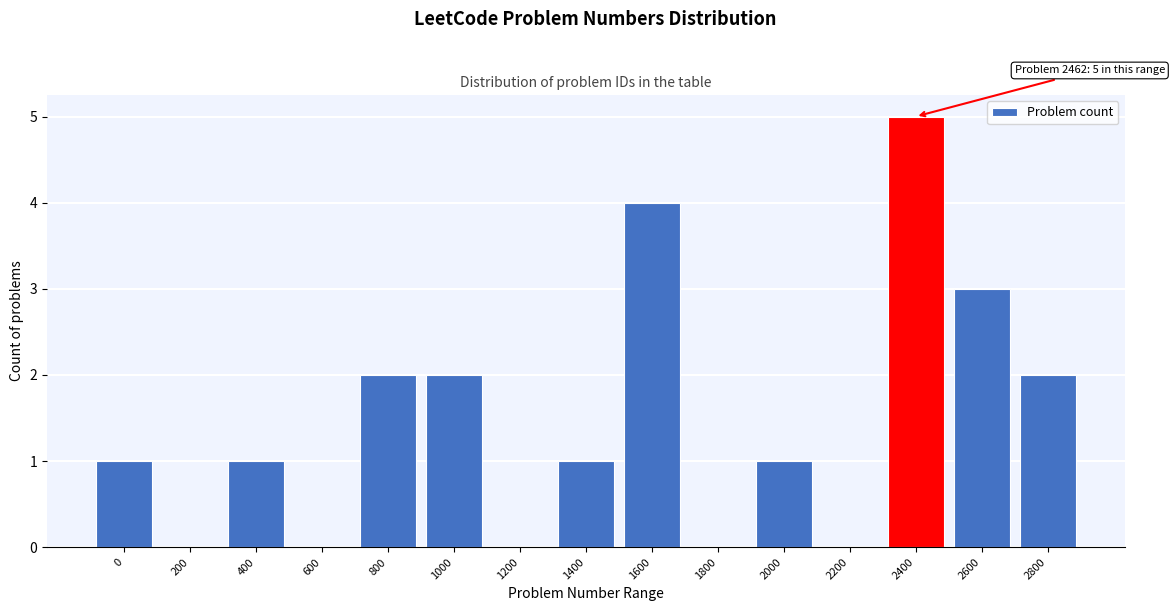

Reading right to left, transcribe all the data shown in this chart.

2800=2	2600=3	2400=5	2200=0	2000=1	1800=0	1600=4	1400=1	1200=0	1000=2	800=2	600=0	400=1	200=0	0=1